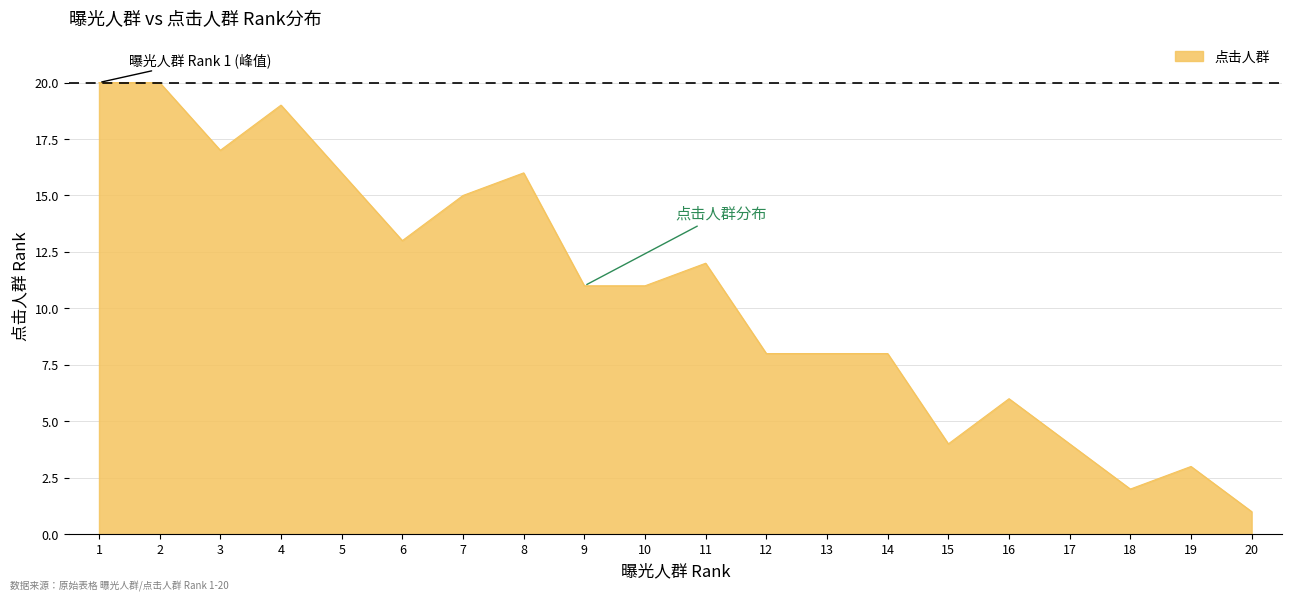

Which label corresponds to the smallest value in the chart?

20